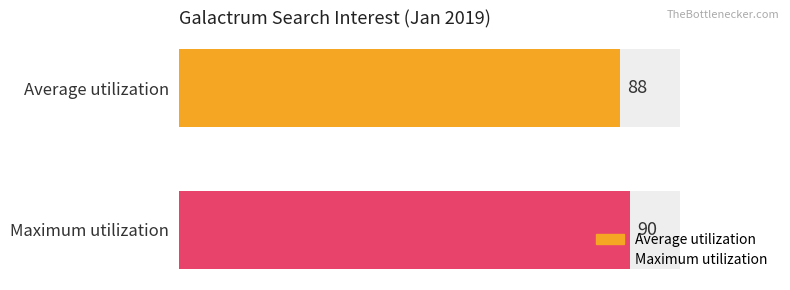

What value does the Average utilization series have at 2019/01/25, to the nearest 10?

90